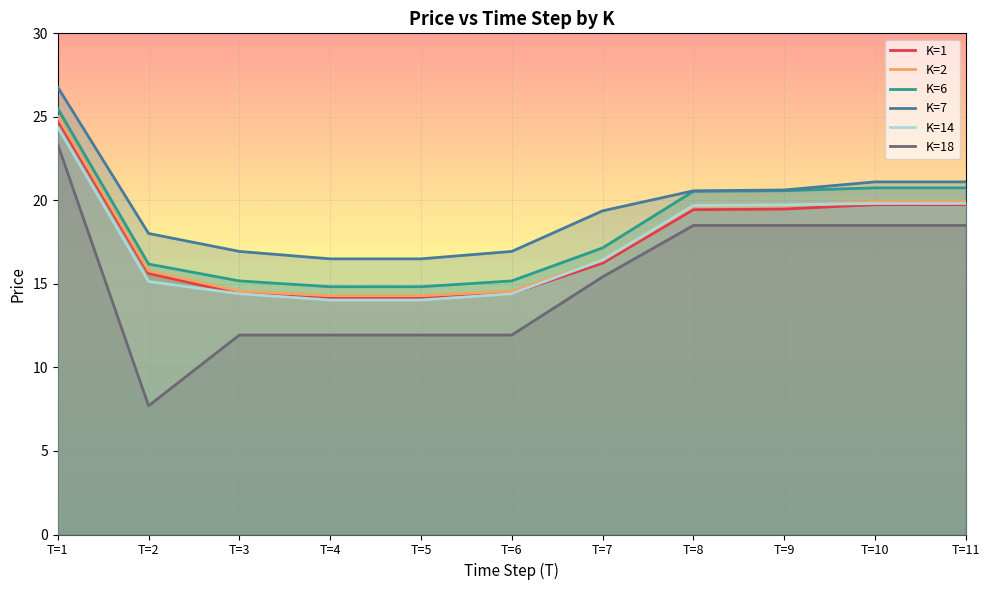

True or false: K=1 and K=2 cross at least once.

False